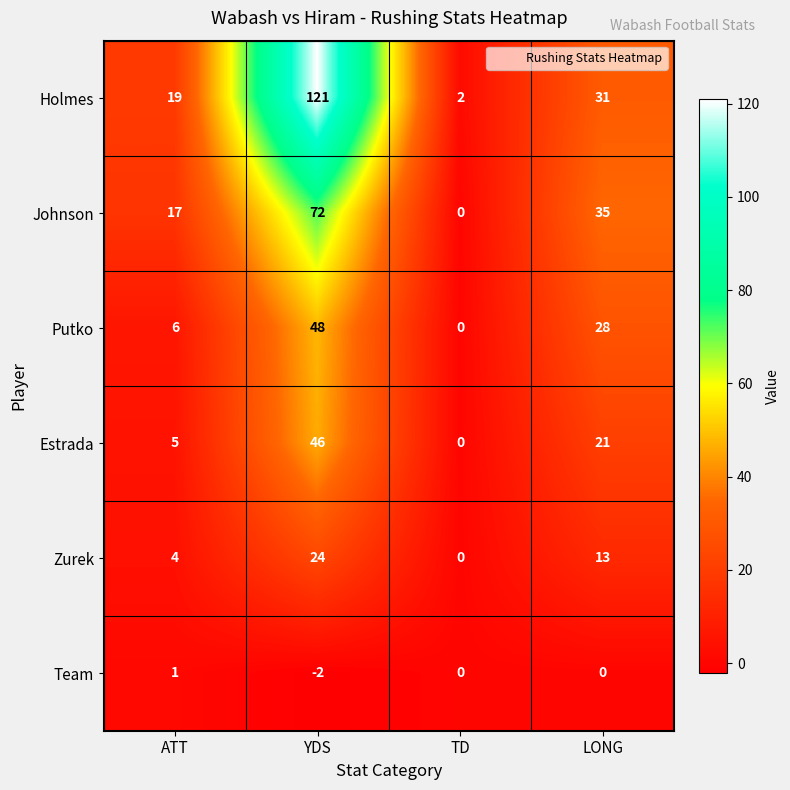

What is the difference between the highest and lowest values at YDS?

123